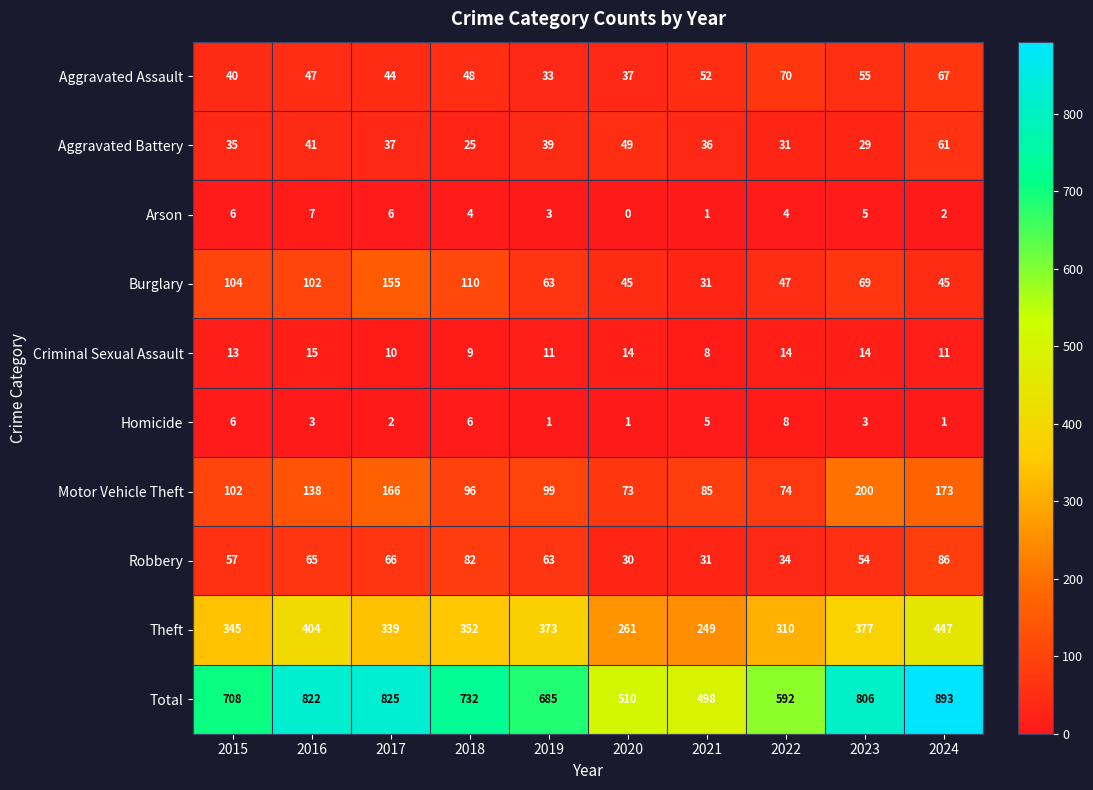

What is the total value across all series at 2022?

1184